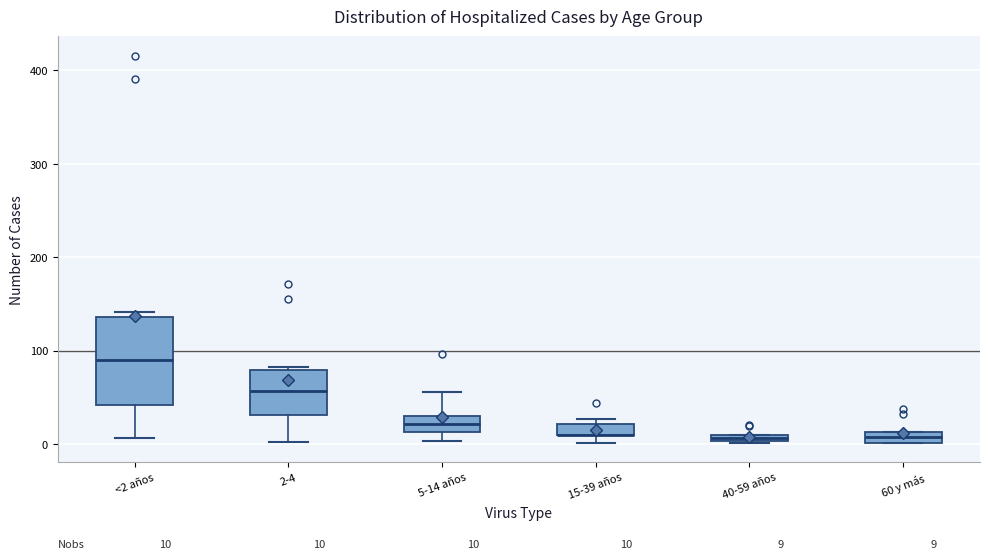

Comparing the boxes themselves (not the whiskers), which one is the tallest?

<2 años